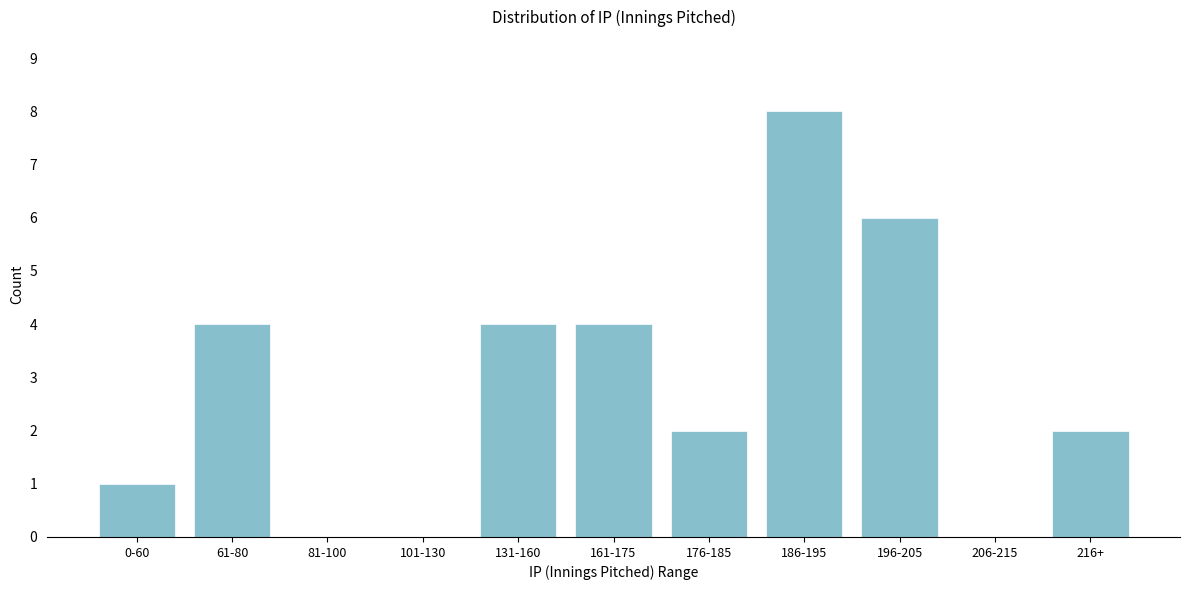

Reading right to left, extract all data points from this chart.

216+=2	206-215=0	196-205=6	186-195=8	176-185=2	161-175=4	131-160=4	101-130=0	81-100=0	61-80=4	0-60=1